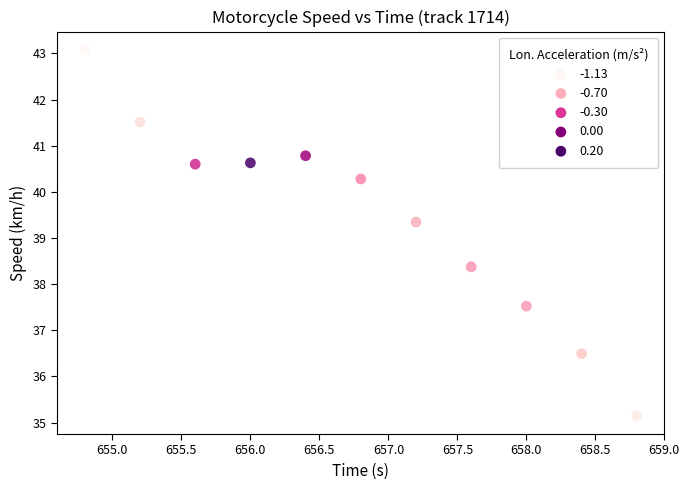

What is the average Y value?

39.4